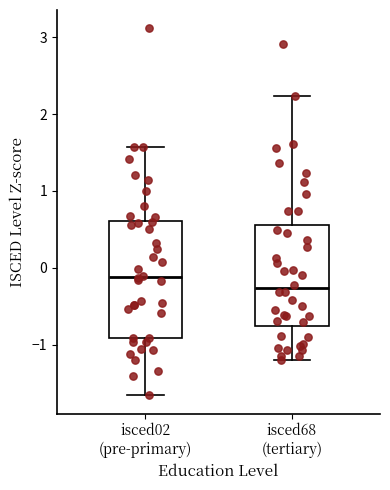

Reading left to right, transcribe this box plot: for each box, give where its median line is, the range the box spans, and where its two whiskers end, as read against the y-axis. The values are not printed on the chart, so give them approximately, as read against the axis.

isced02 (pre-primary): median -0.1, box -0.9 to 0.6, whiskers -1.7 to 1.6
isced68 (tertiary): median -0.3, box -0.8 to 0.6, whiskers -1.2 to 2.2